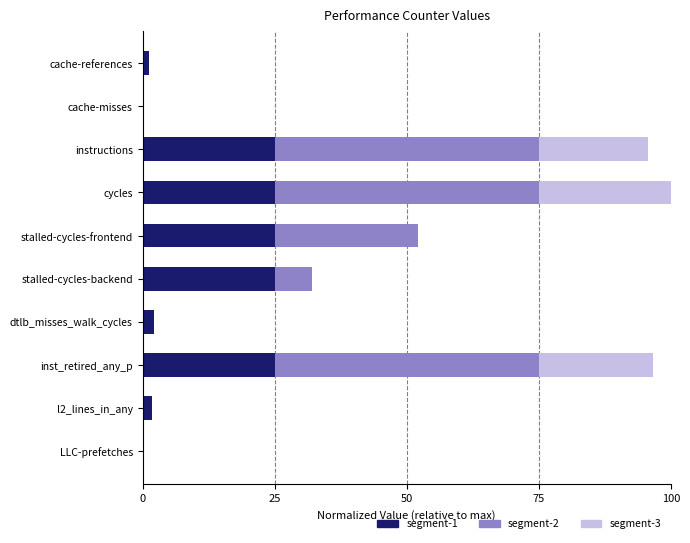

The value of segment-1 at stalled-cycles-backend is 14.6. True or false?

False